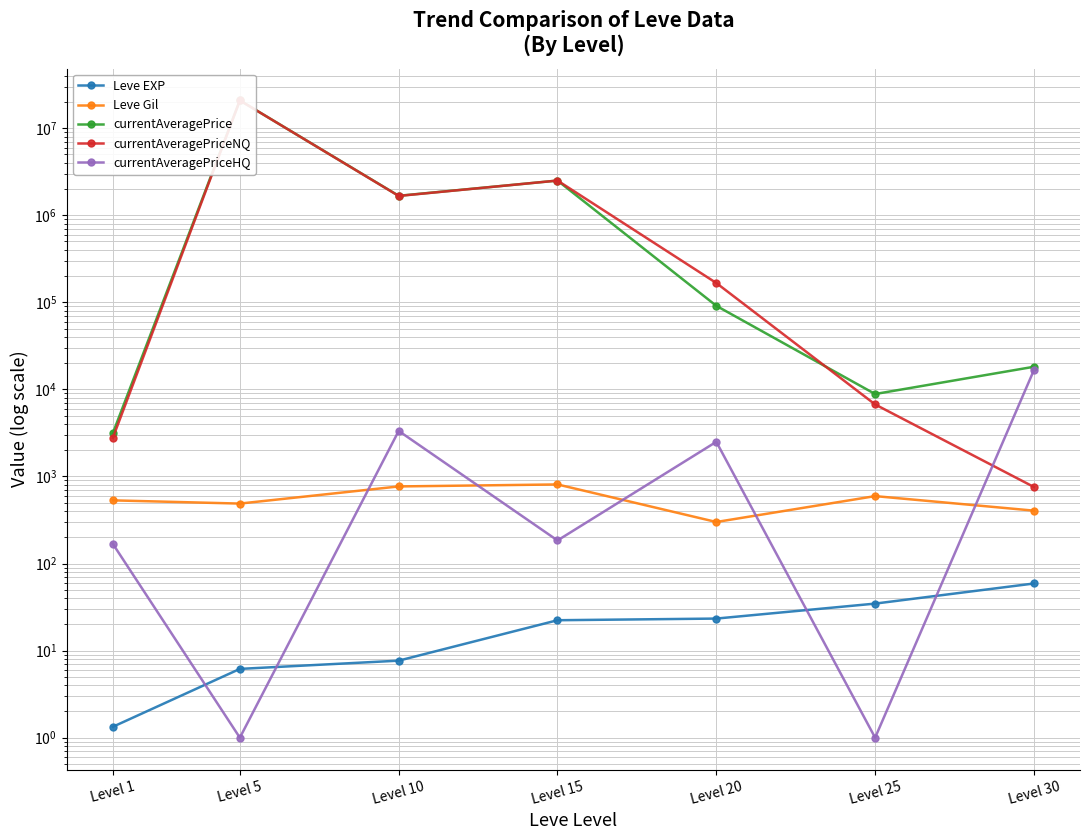

Where is currentAveragePrice nearest to the value 10419536?

Level 15